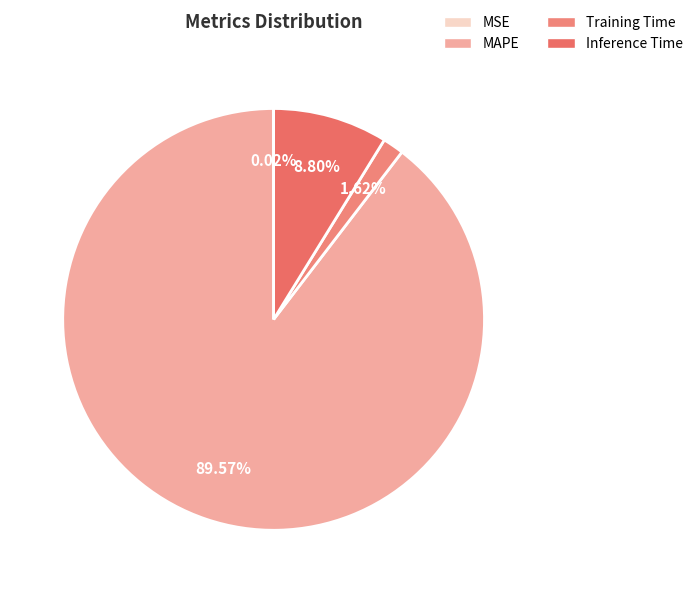

Which category accounts for the majority?

MAPE